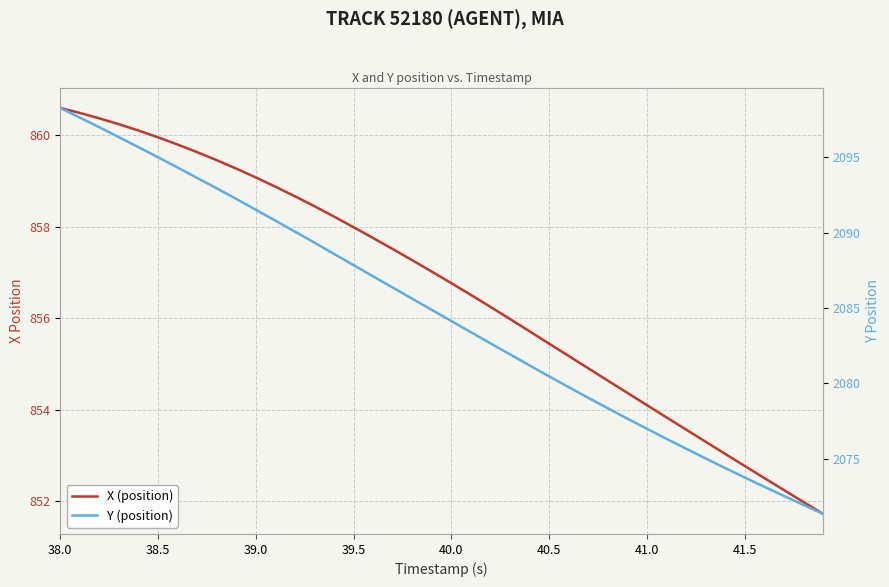

What is the label of the 5th point from the left?

40.0